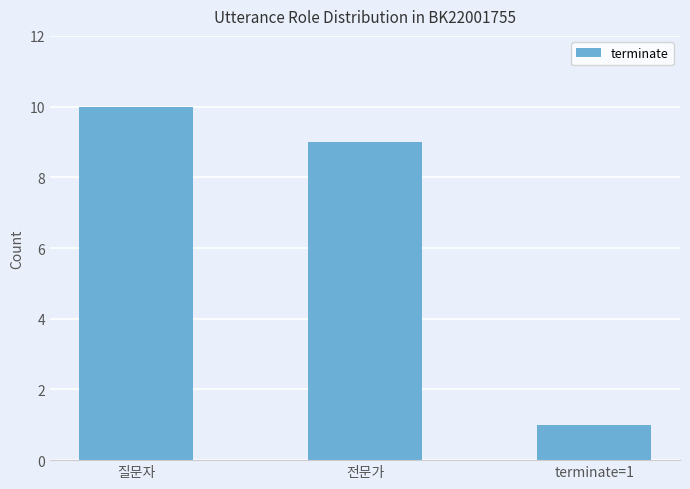

What is the difference between the maximum and minimum values?

9